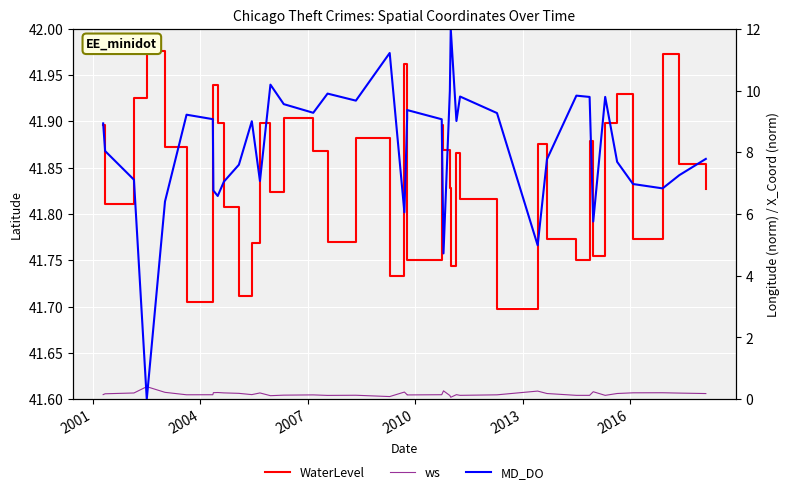

How many series are shown in this chart?

3